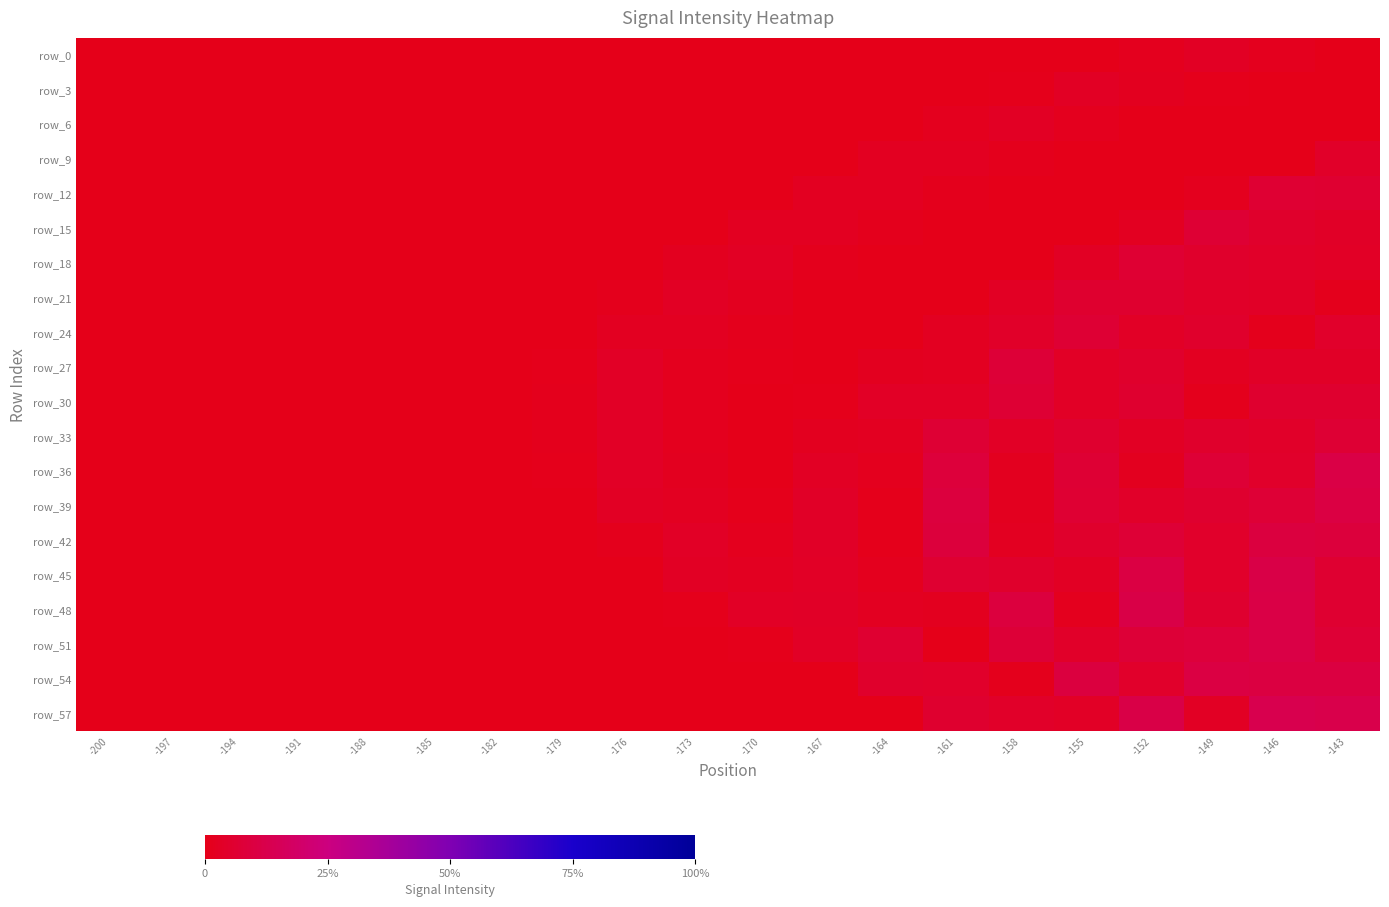

The value of row_15 at -194 is -3546. True or false?

False